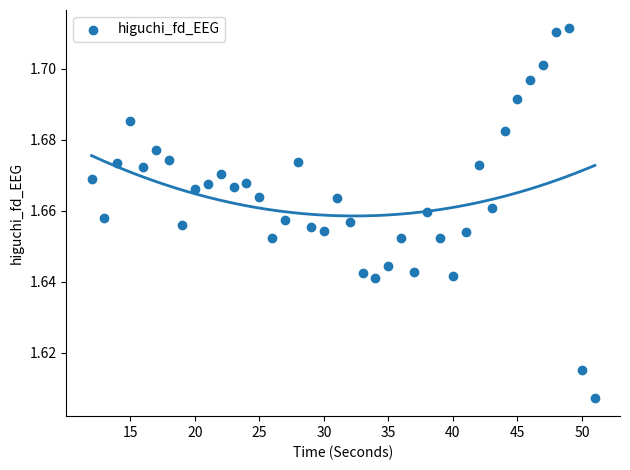

How many points are shown in the scatter plot?

40